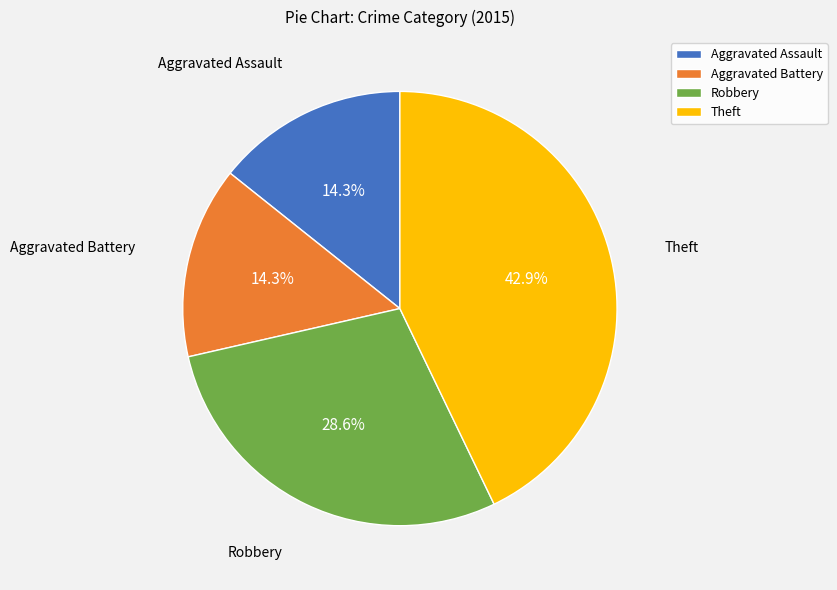

Is the sum of Aggravated Assault and Aggravated Battery greater than half?

No